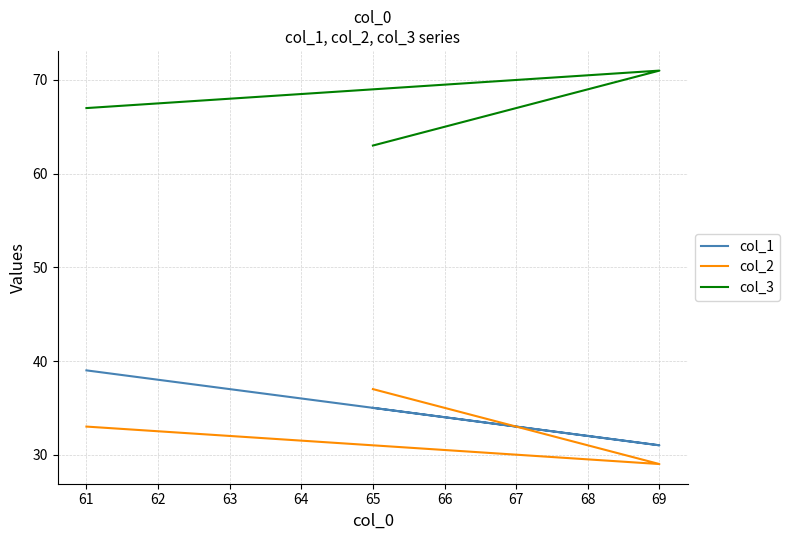

What is the sum of all col_3 values?

201